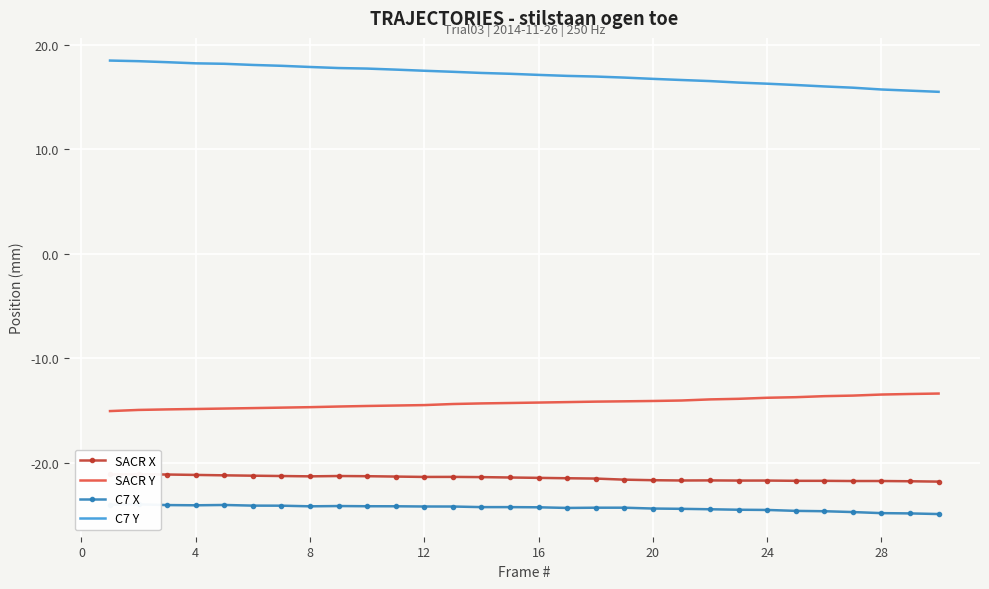

The value of SACR Y at 8 is -3.7. True or false?

False